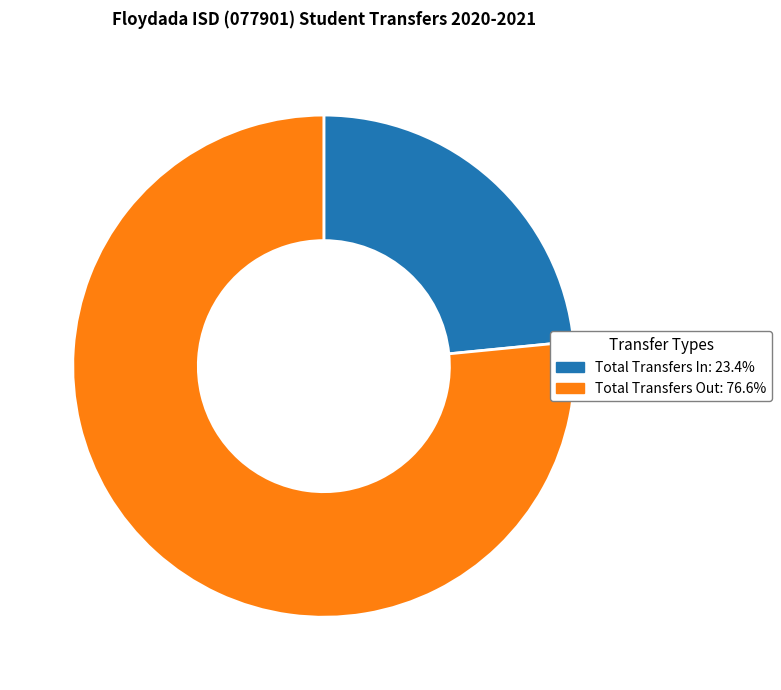

Does Total Transfers Out account for over 50% of the chart?

Yes